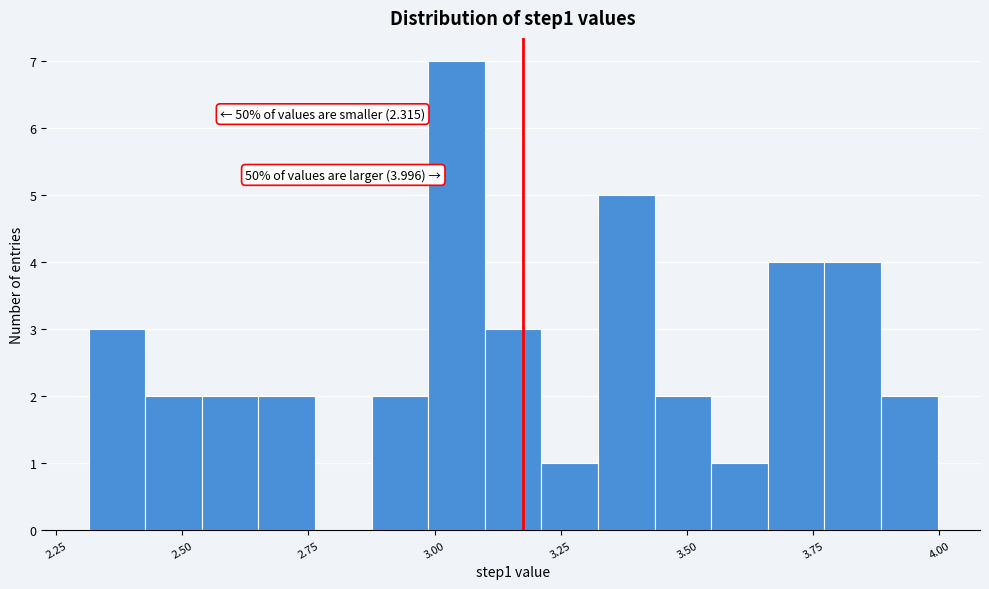

Read against the x-axis, roughly where is the centre of the tallest bar?

3.05